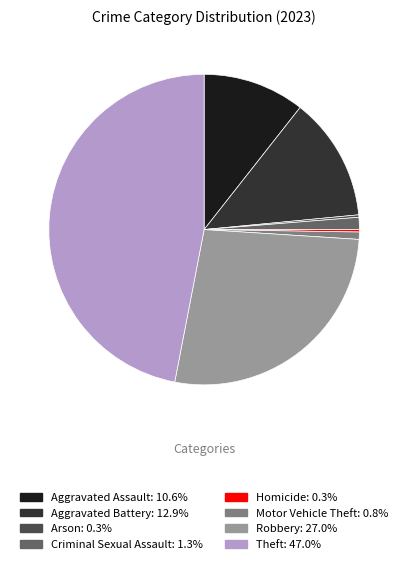

Is the sum of Theft and Aggravated Battery greater than half?

Yes